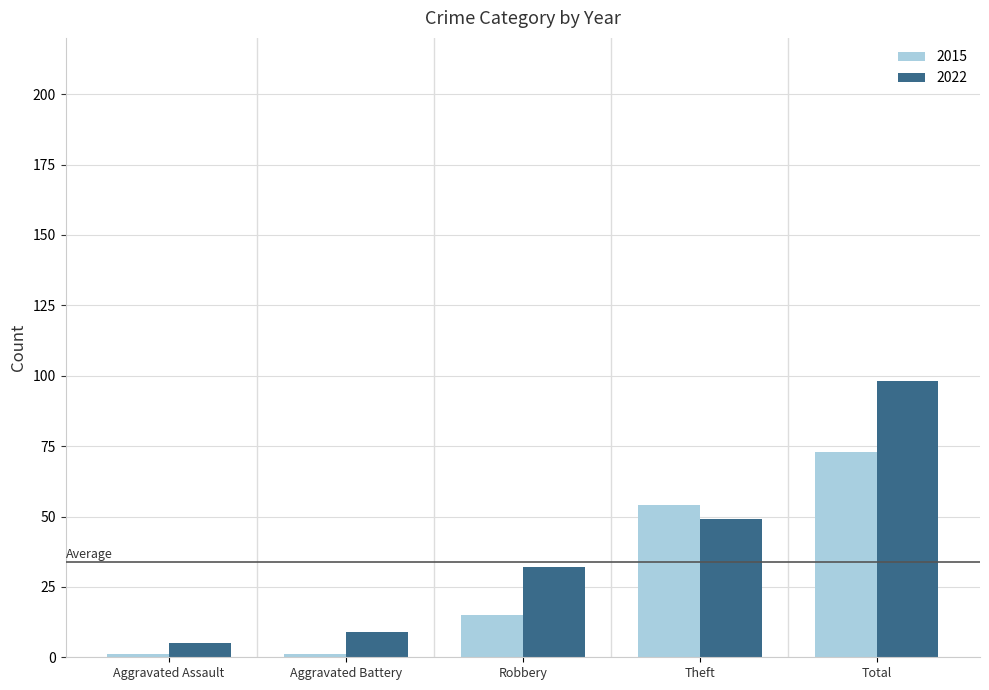

At which category is the sum across all series the highest?

Total